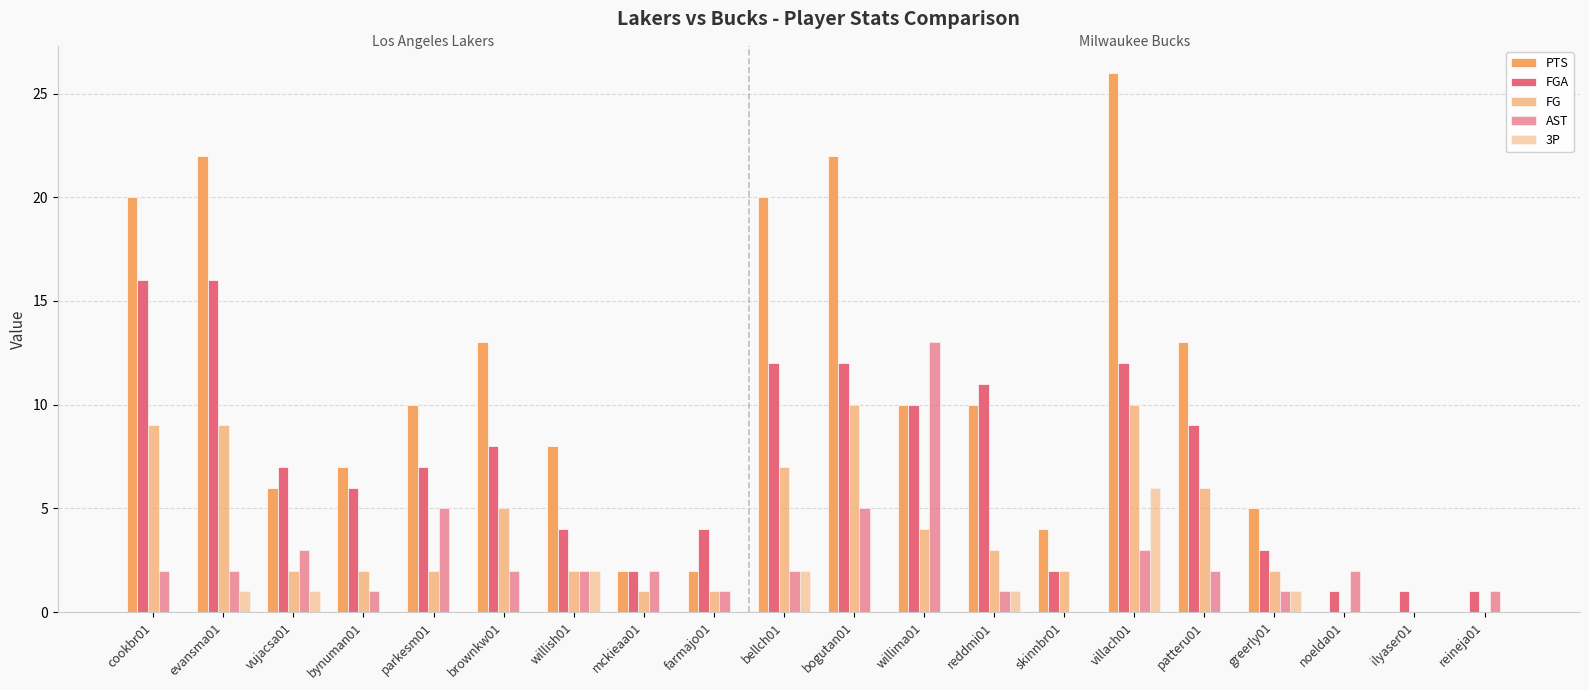

What is the difference between the highest and lowest values at farmajo01?

4